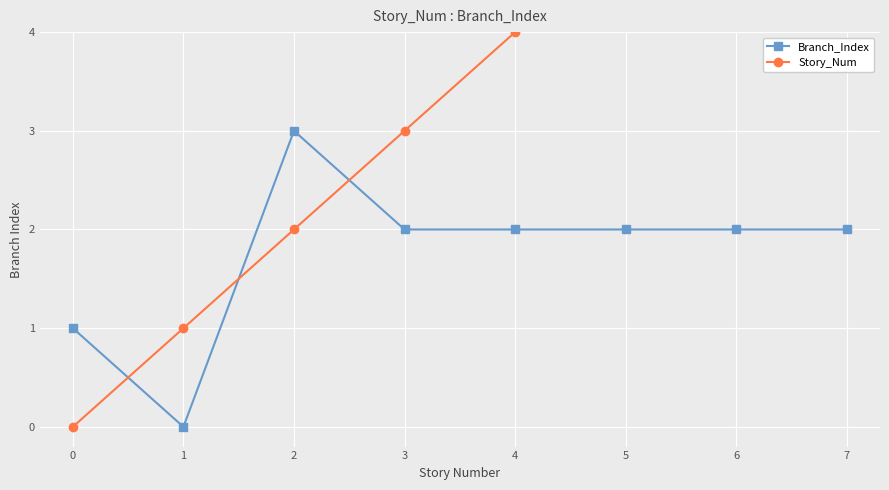

At 4, list the series in order from largest to smallest.

Story_Num, Branch_Index